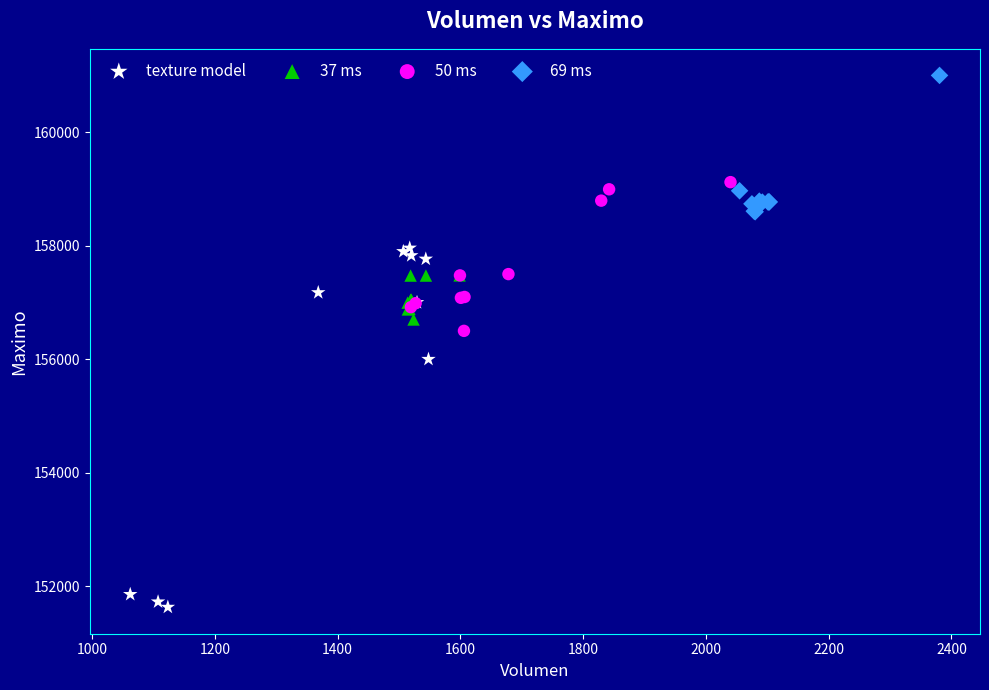

Which series has the widest spread of Y values?

texture model